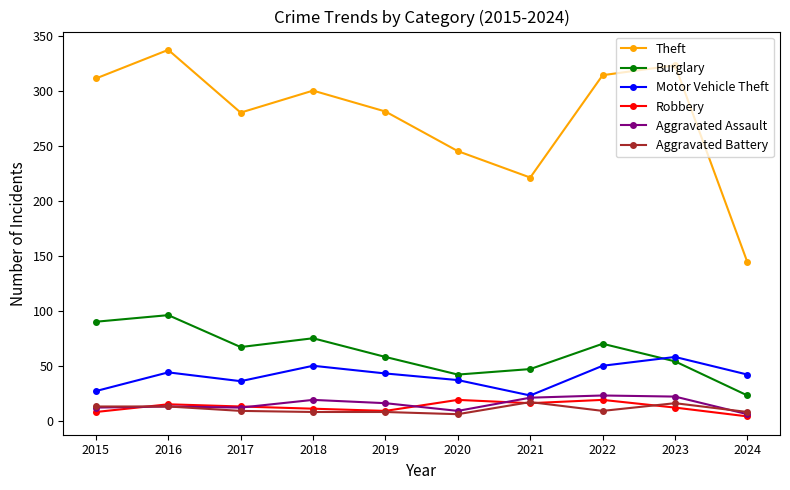

The Aggravated Battery series shows 9 at 2017. True or false?

True